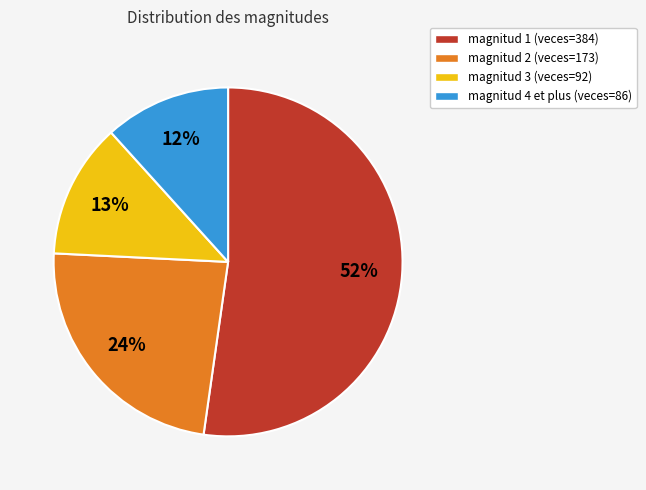

How many segments does this pie chart have?

4